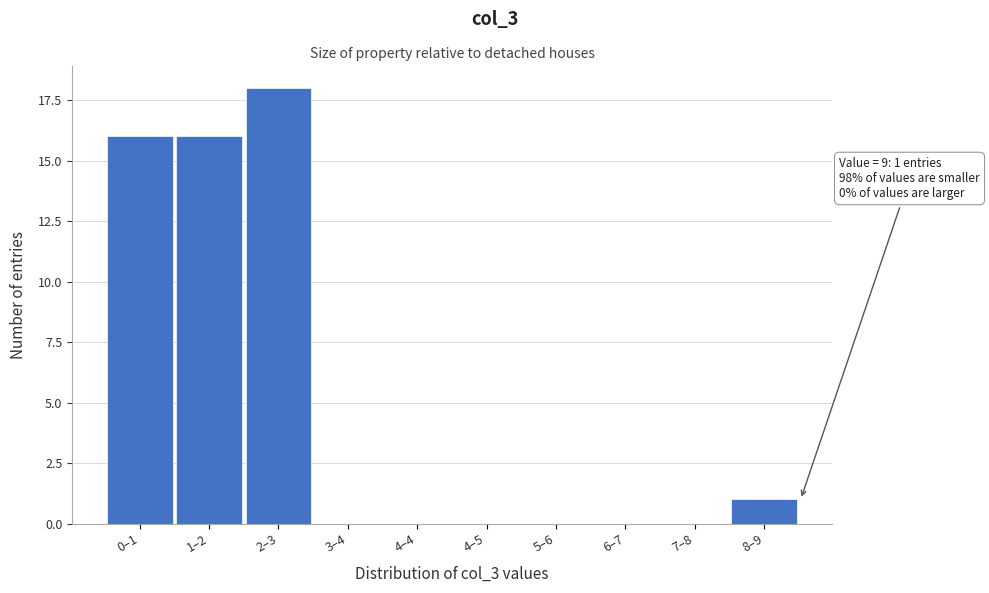

Reading left to right, extract all data points from this chart.

0–1=16	1–2=16	2–3=18	3–4=0	4–4=0	4–5=0	5–6=0	6–7=0	7–8=0	8–9=1